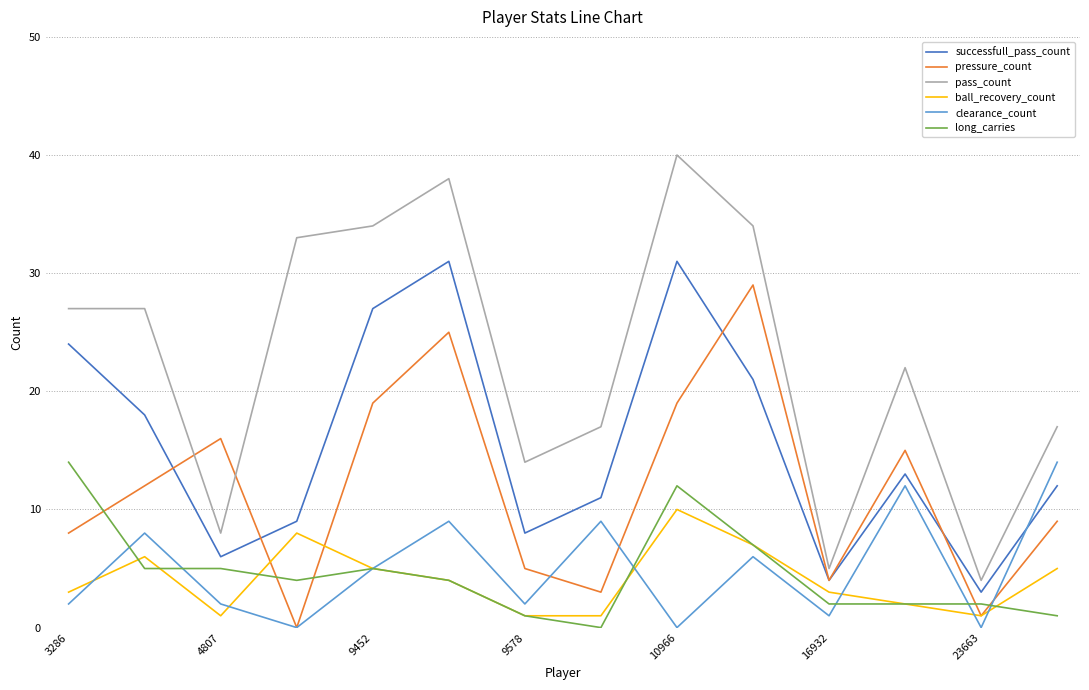

What is the sum of all long_carries values?

64